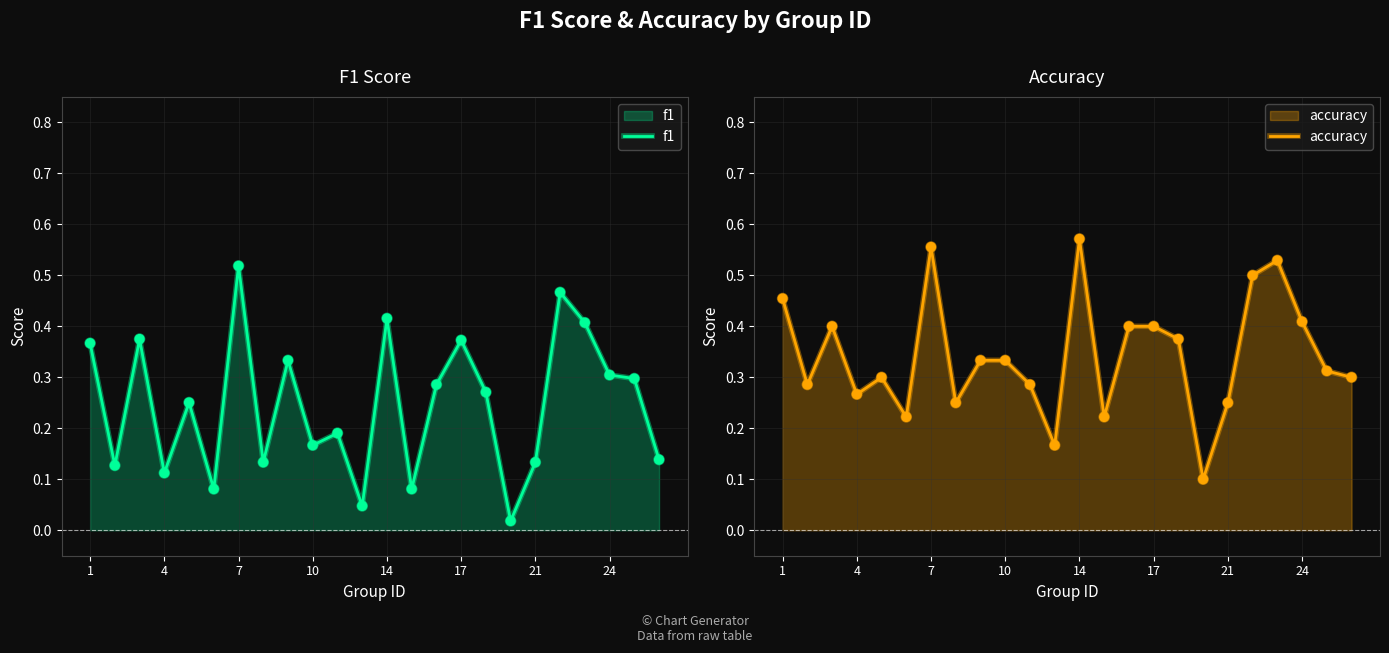

Which series contains the highest Y value?

accuracy